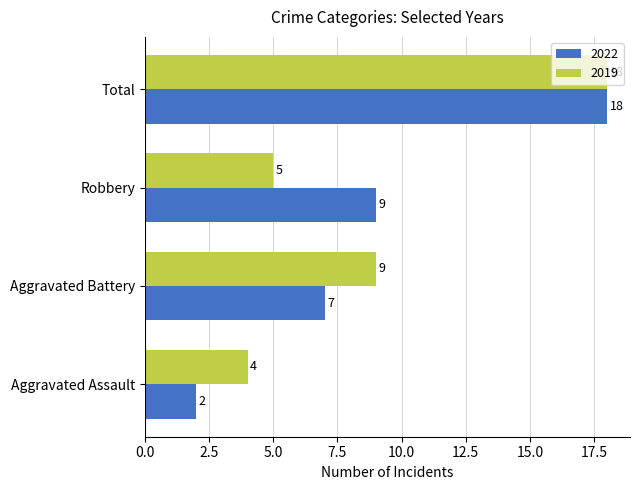

Which series changed the most between Aggravated Battery and Robbery?

2019